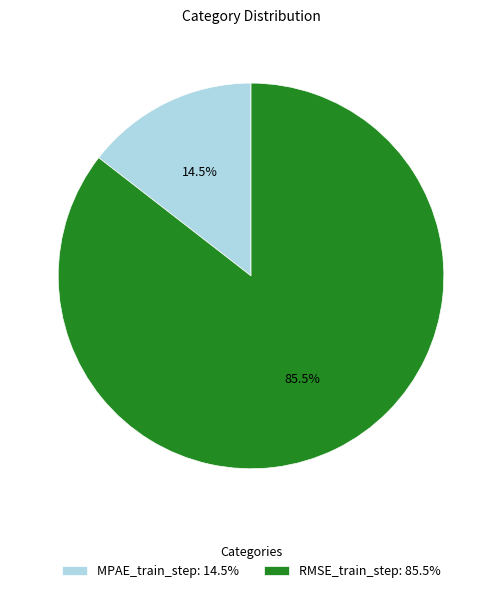

Which has a higher value, MPAE_train_step: 14.5% or RMSE_train_step: 85.5%?

RMSE_train_step: 85.5%